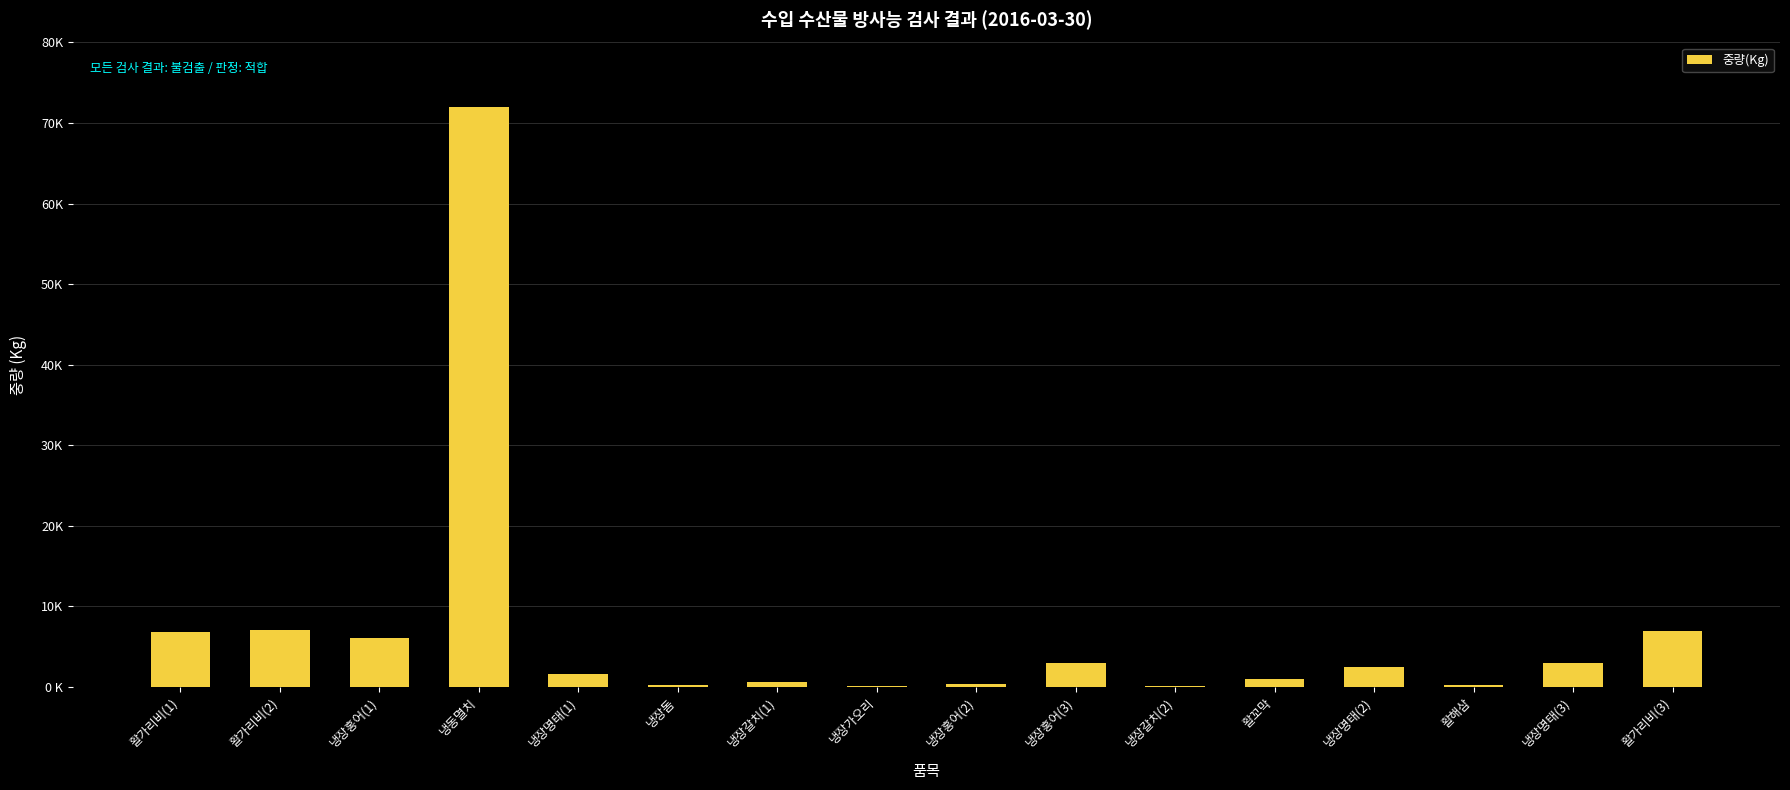

Are the bars horizontal?

No